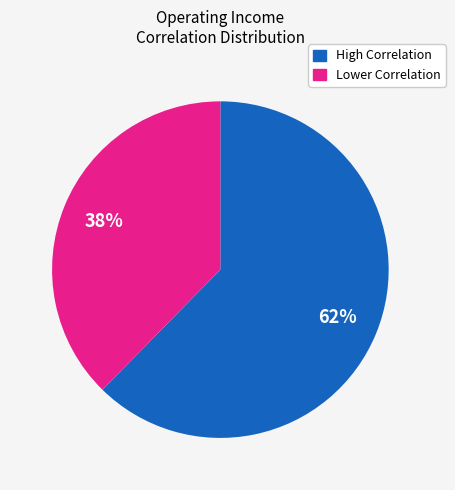

Is there any slice that represents more than half of the pie?

Yes